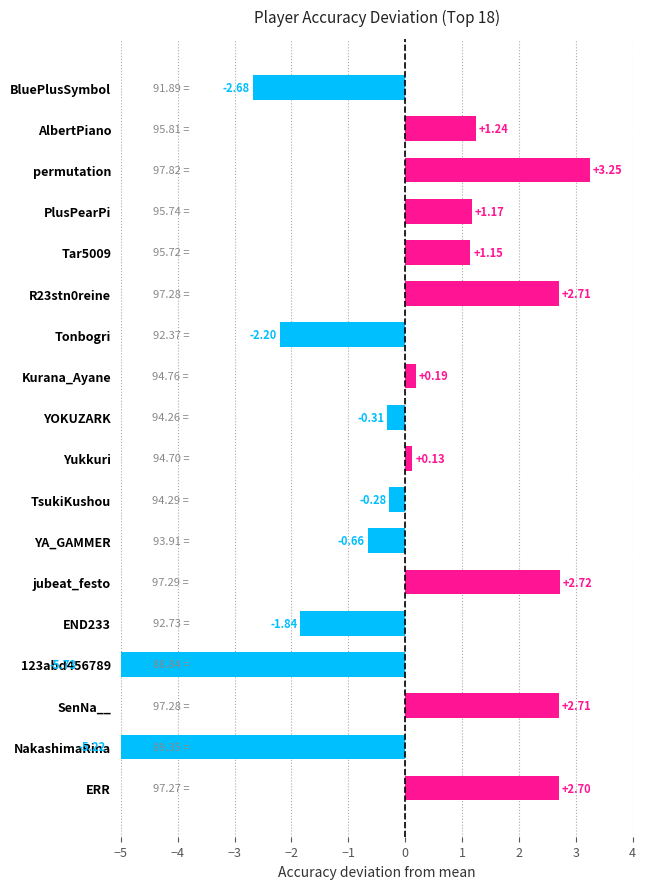

Is it true that the value at jubeat_festo is 1.2?

False